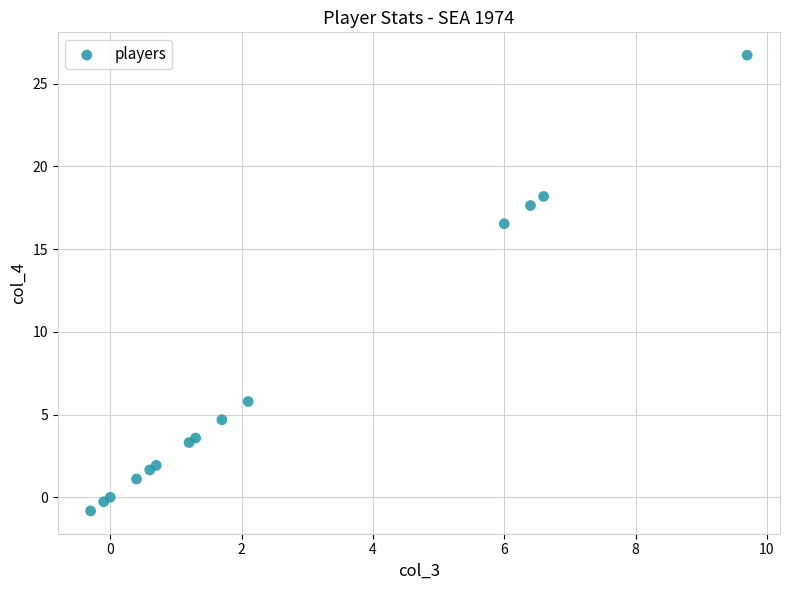

What Y value in the scatter plot is closest to 12?

16.5